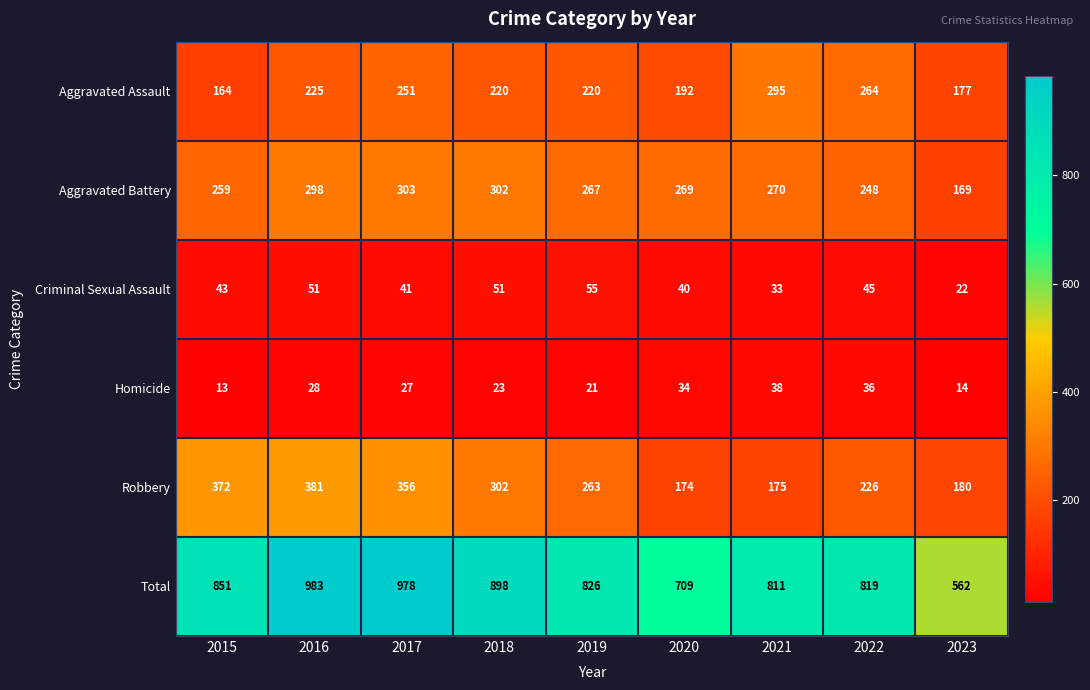

Which category has the lowest value across all series?

2015